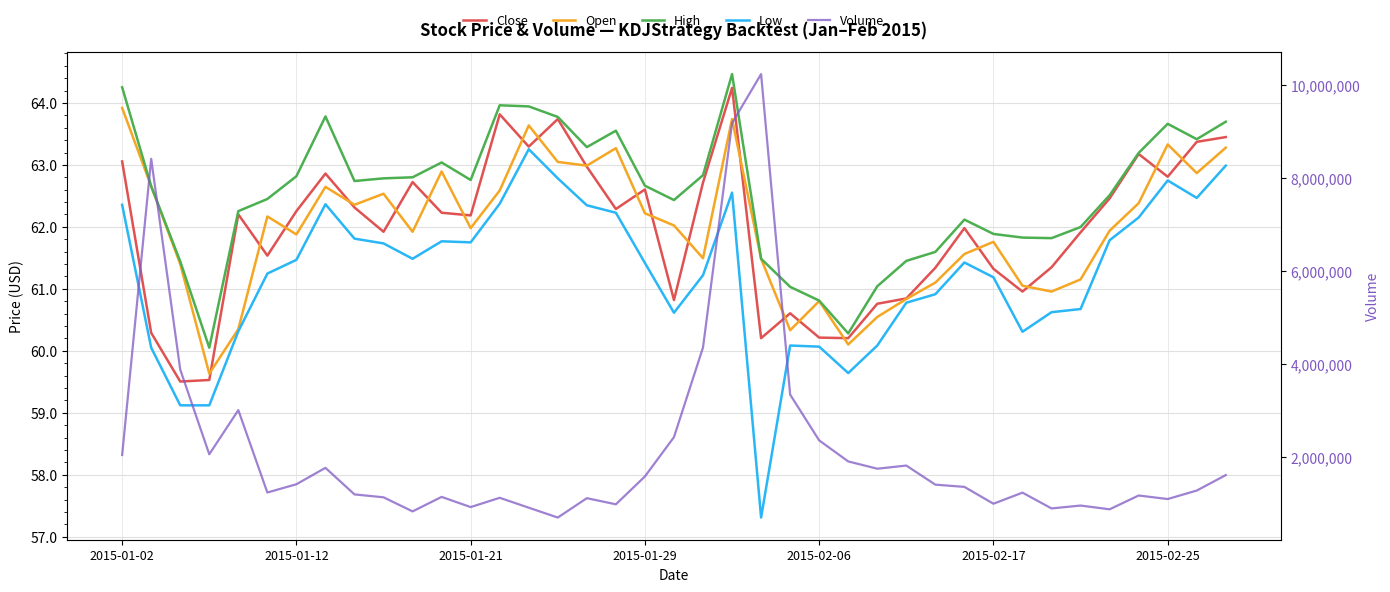

The value of Low at 9 is 97.4. True or false?

False